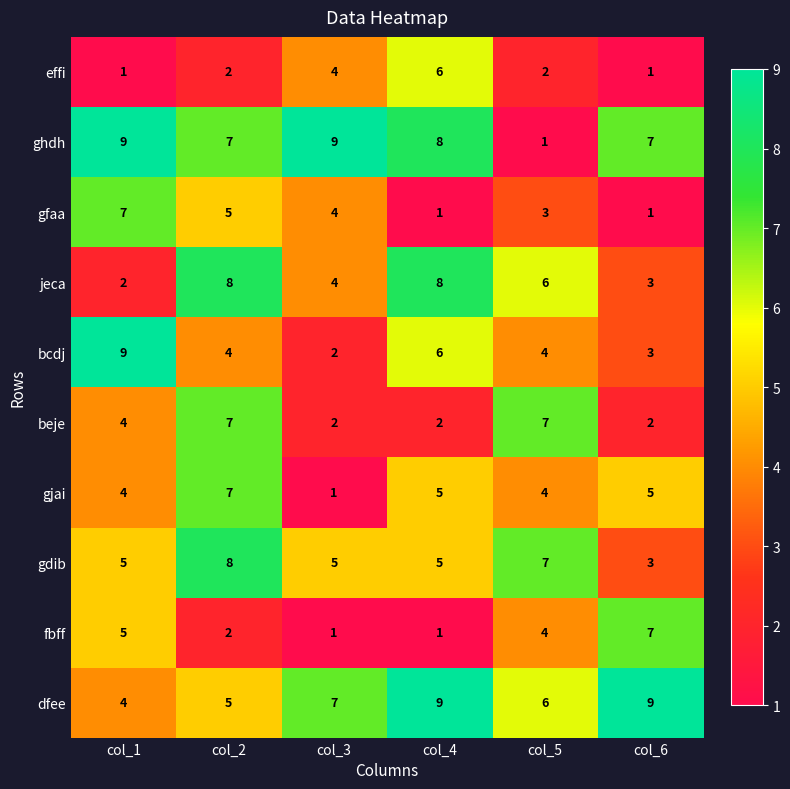

What is the minimum value shown in the chart?

1